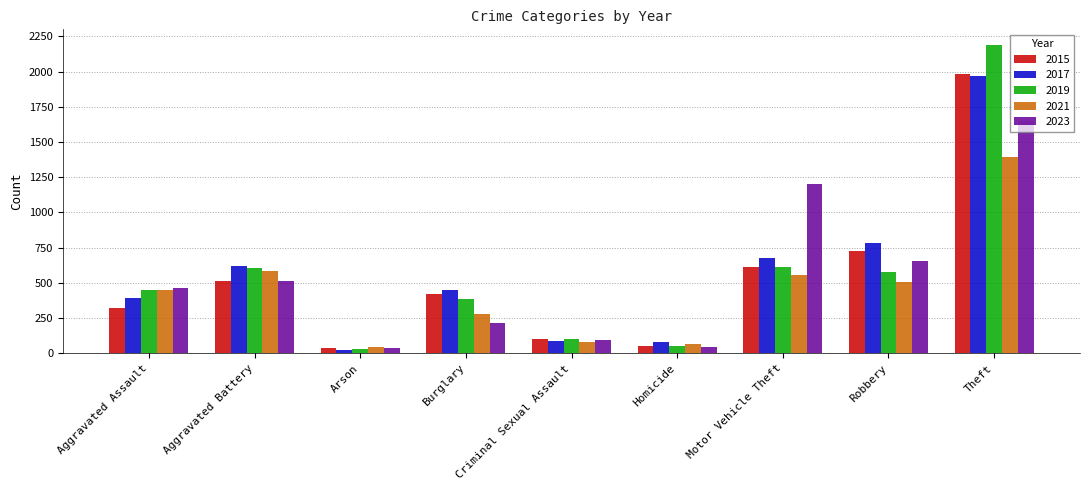

Which category has the lowest value in the 2019 series?

Arson